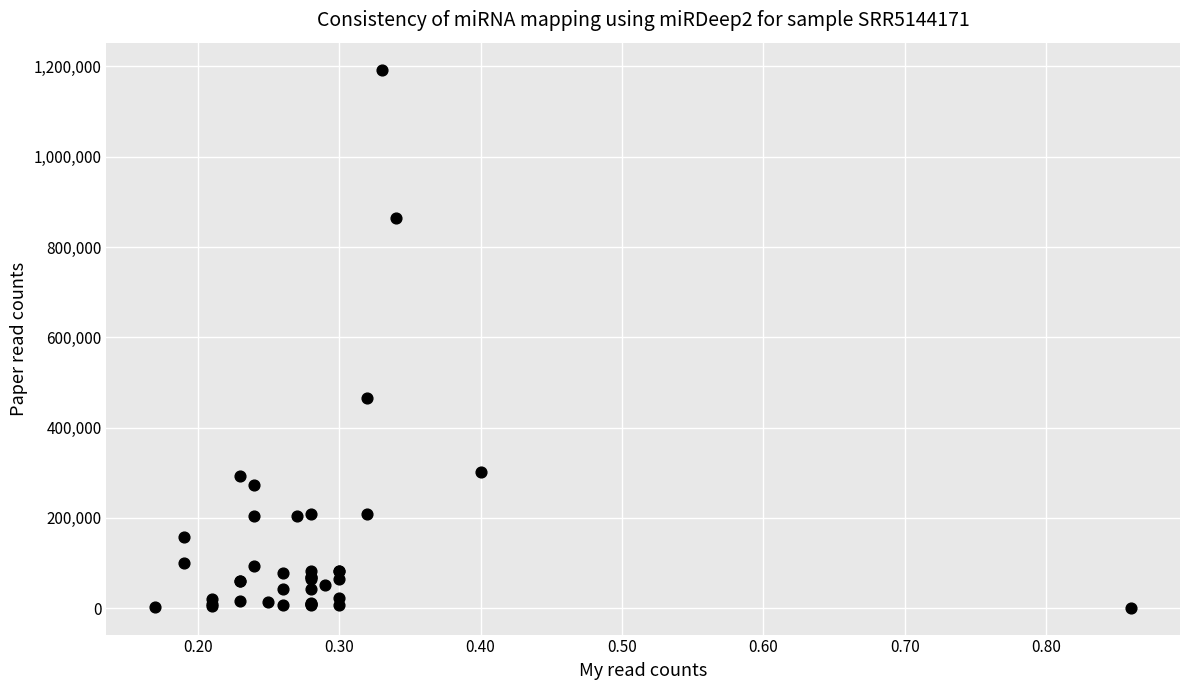

What Y value in the scatter plot is closest to 597000?

465000